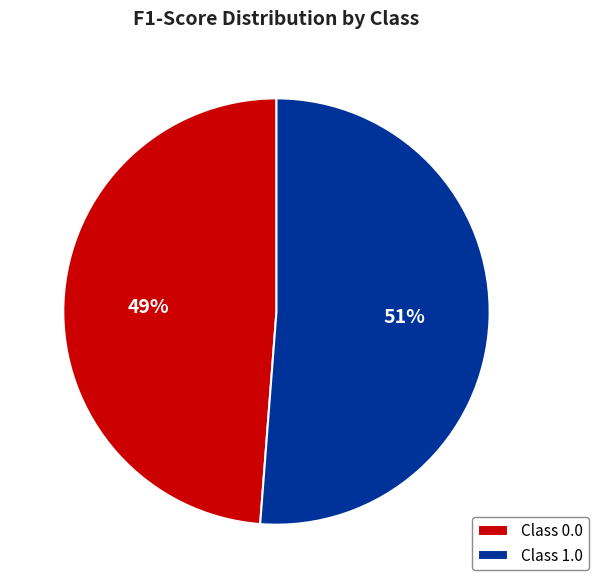

Is it true that Class 0.0 is 34% of the pie?

False